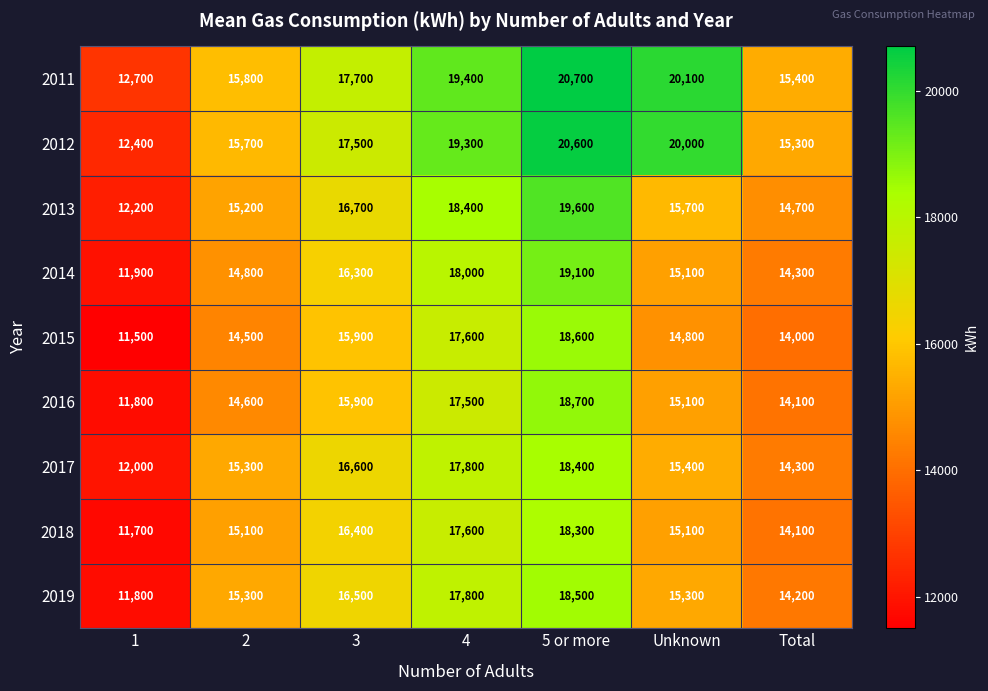

Is it true that 2014 equals 19438 at 2?

False